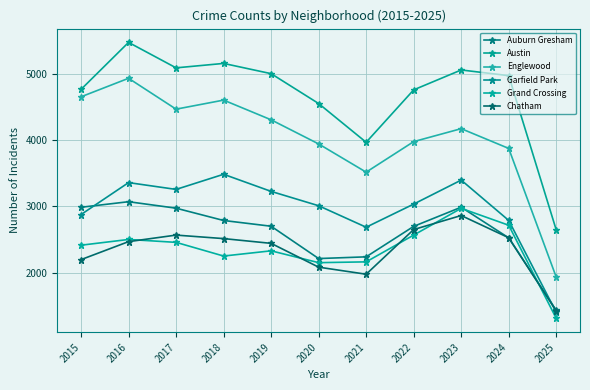

True or false: Grand Crossing and Auburn Gresham intersect in this chart.

True